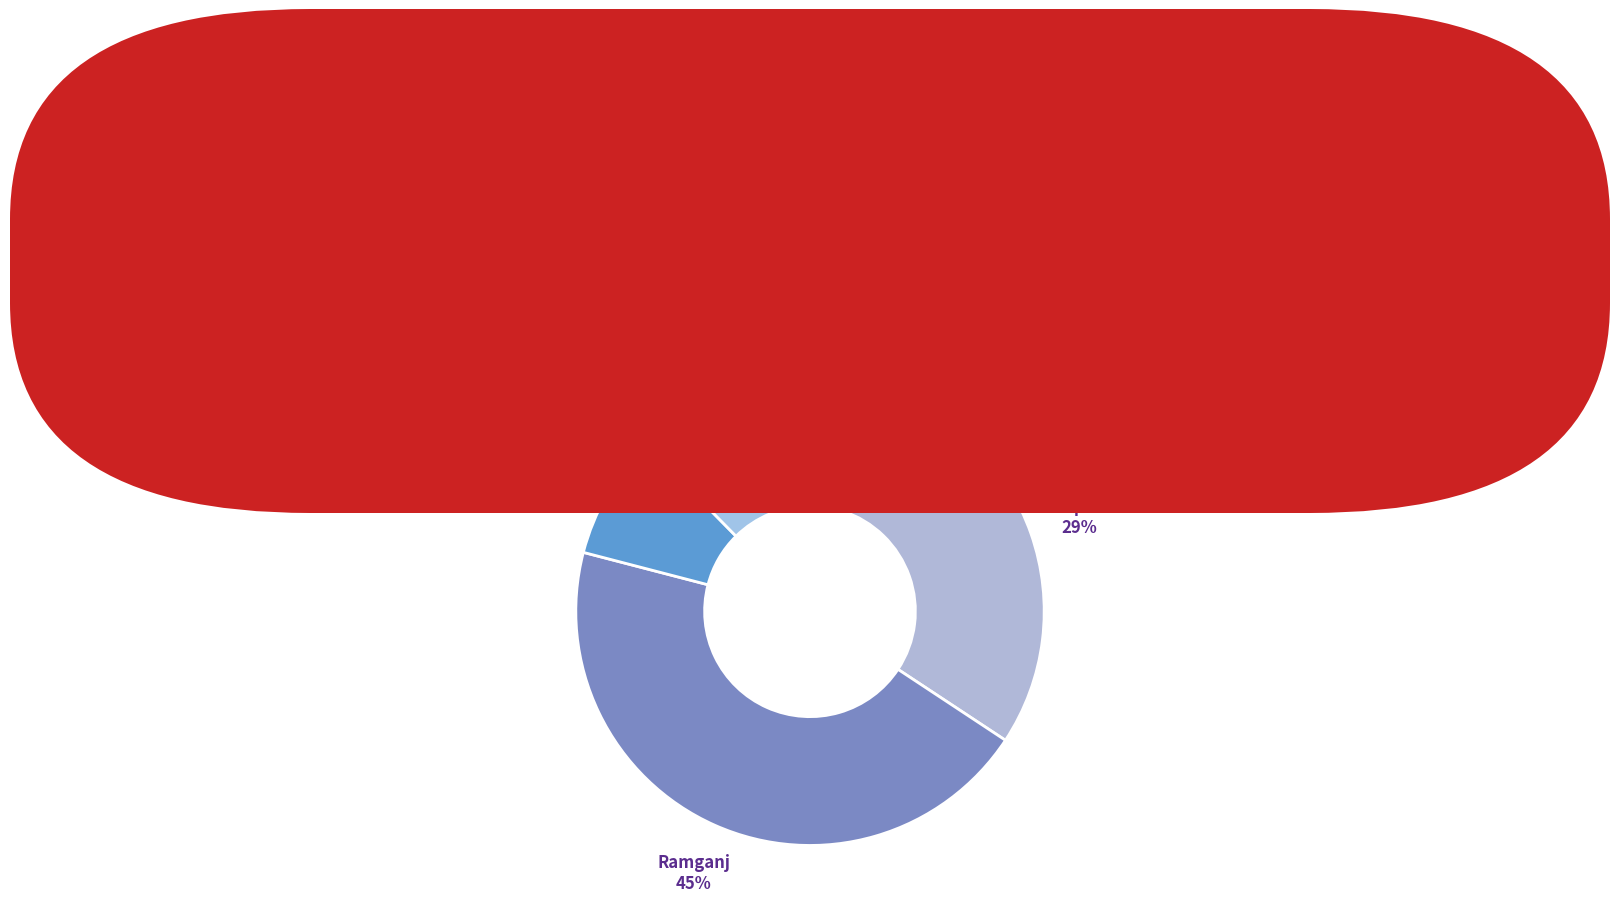

Rank the categories by value from highest to lowest.

Ramganj, Lakshmipur Sadar, Roypur, Ramgati, Kamalnagar